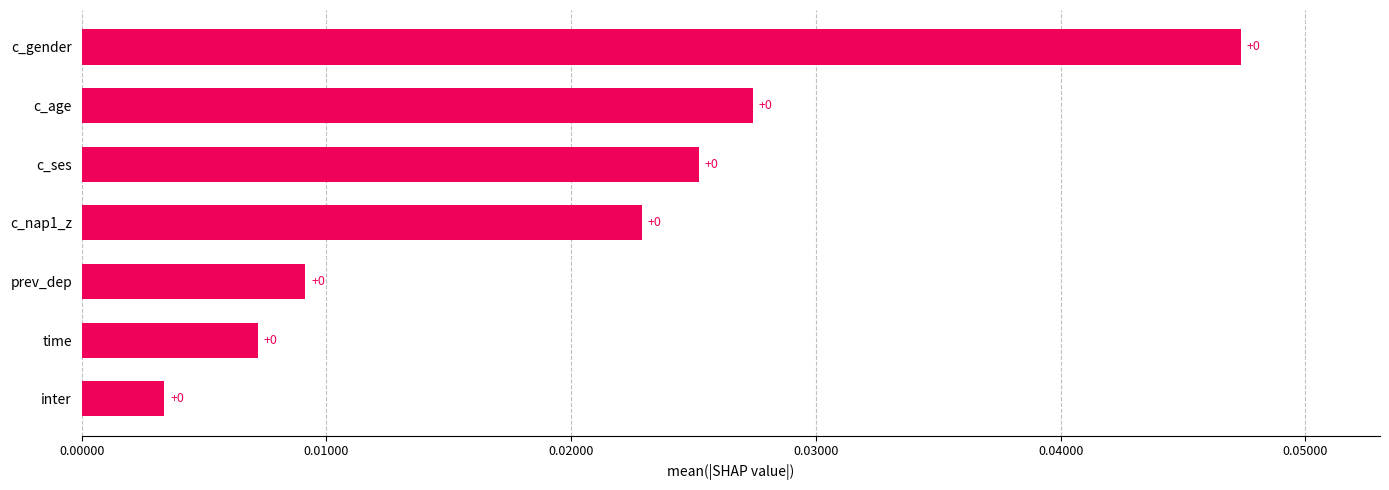

Is it true that the value at c_gender is 0.0?

True